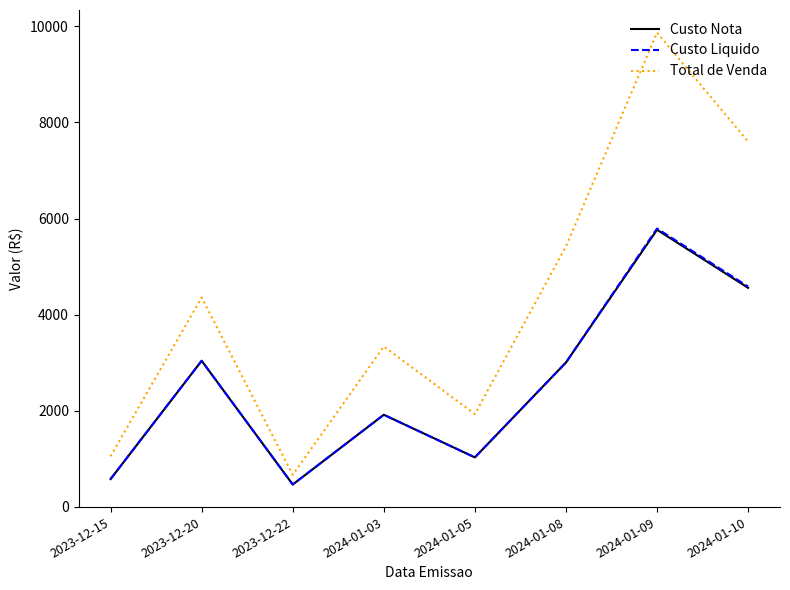

The value of Total de Venda at 2024-01-10 is 3281.1. True or false?

False